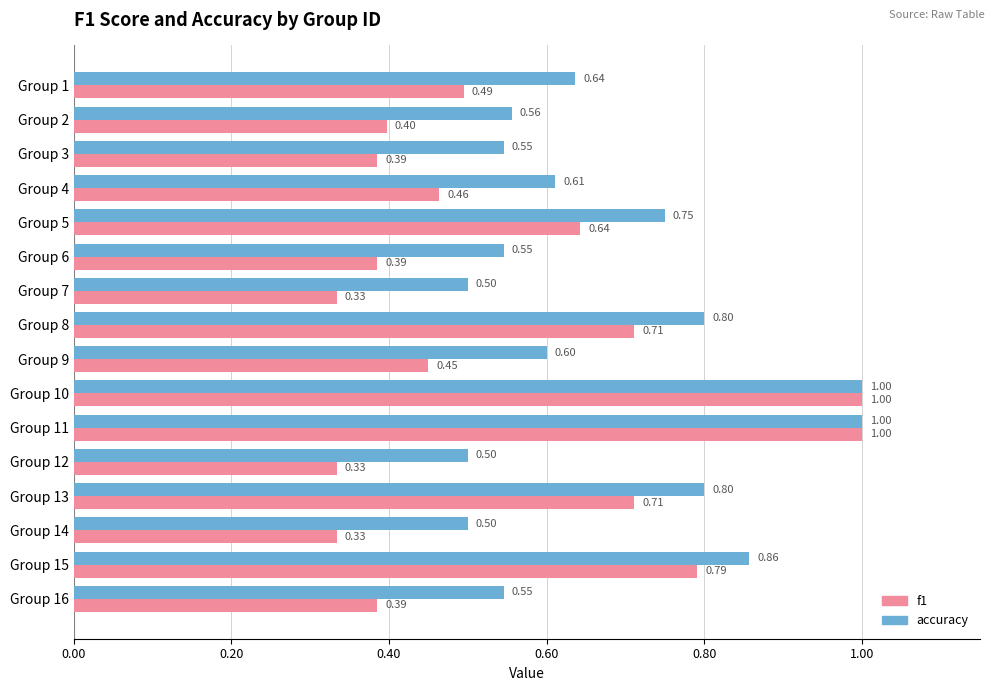

What is the total value across all series at Group 5?

1.4